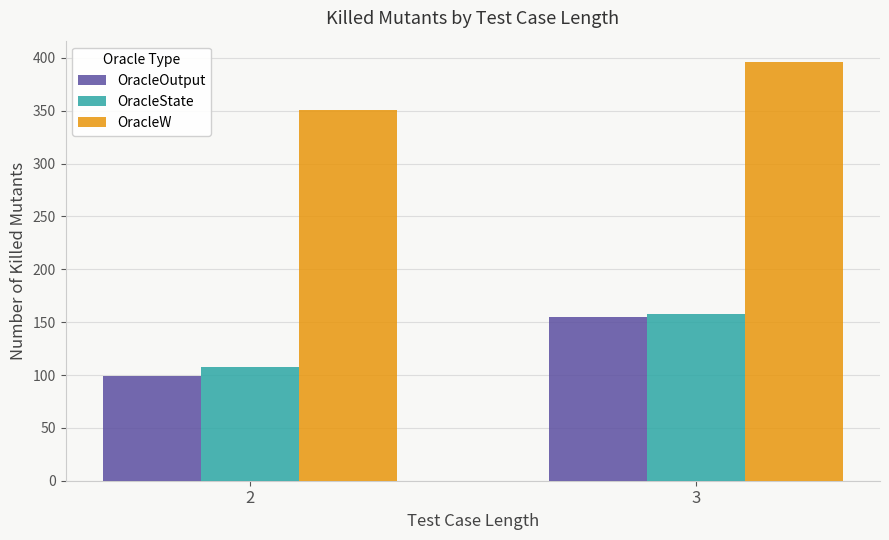

What is the sum of the OracleW values at 3 and 2?

747.1